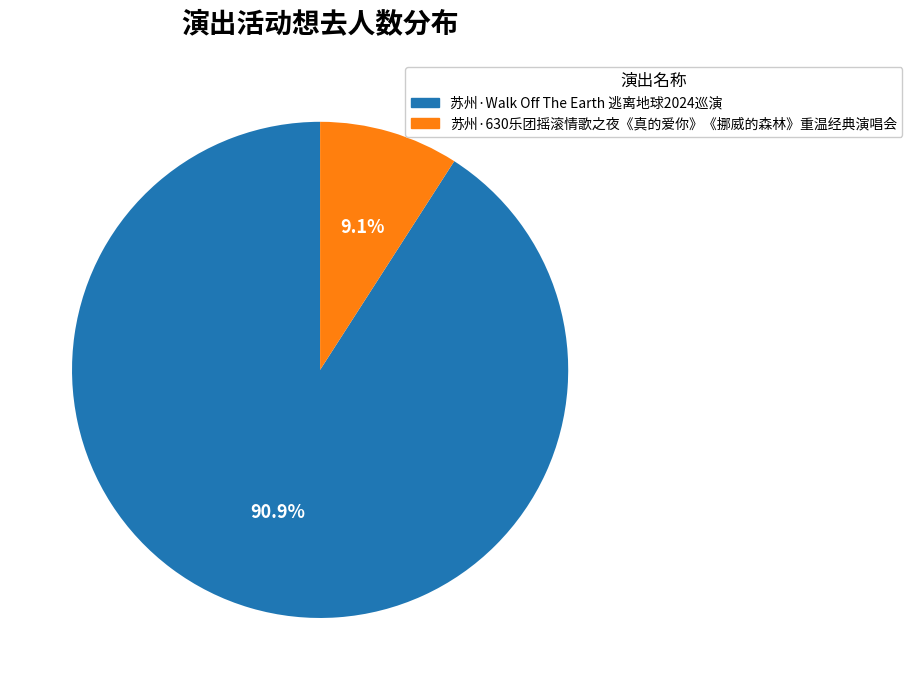

To the nearest percent, what portion does 苏州·Walk Off The Earth 逃离地球2024巡演 represent?

91%